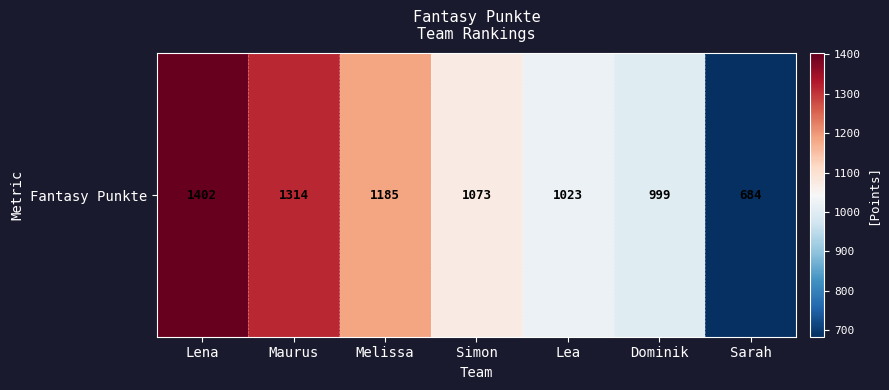

How many values are below 1073?

3